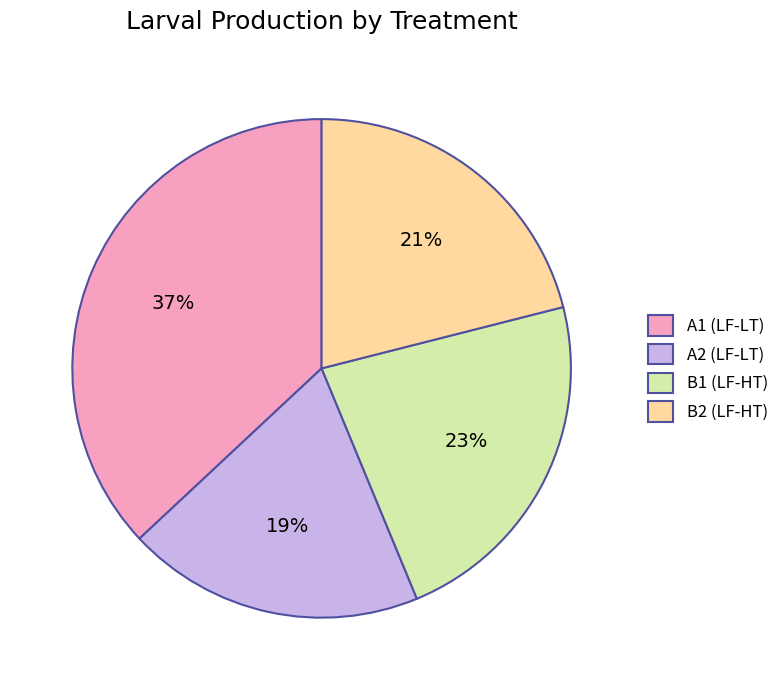

What is the smallest slice in the pie chart?

A2 (LF-LT)